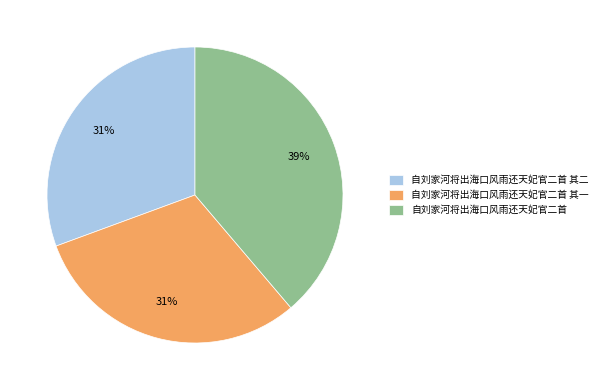

Combined, do 自刘家河将出海口风雨还天妃官二首 and 自刘家河将出海口风雨还天妃官二首 其二 account for over 50%?

Yes